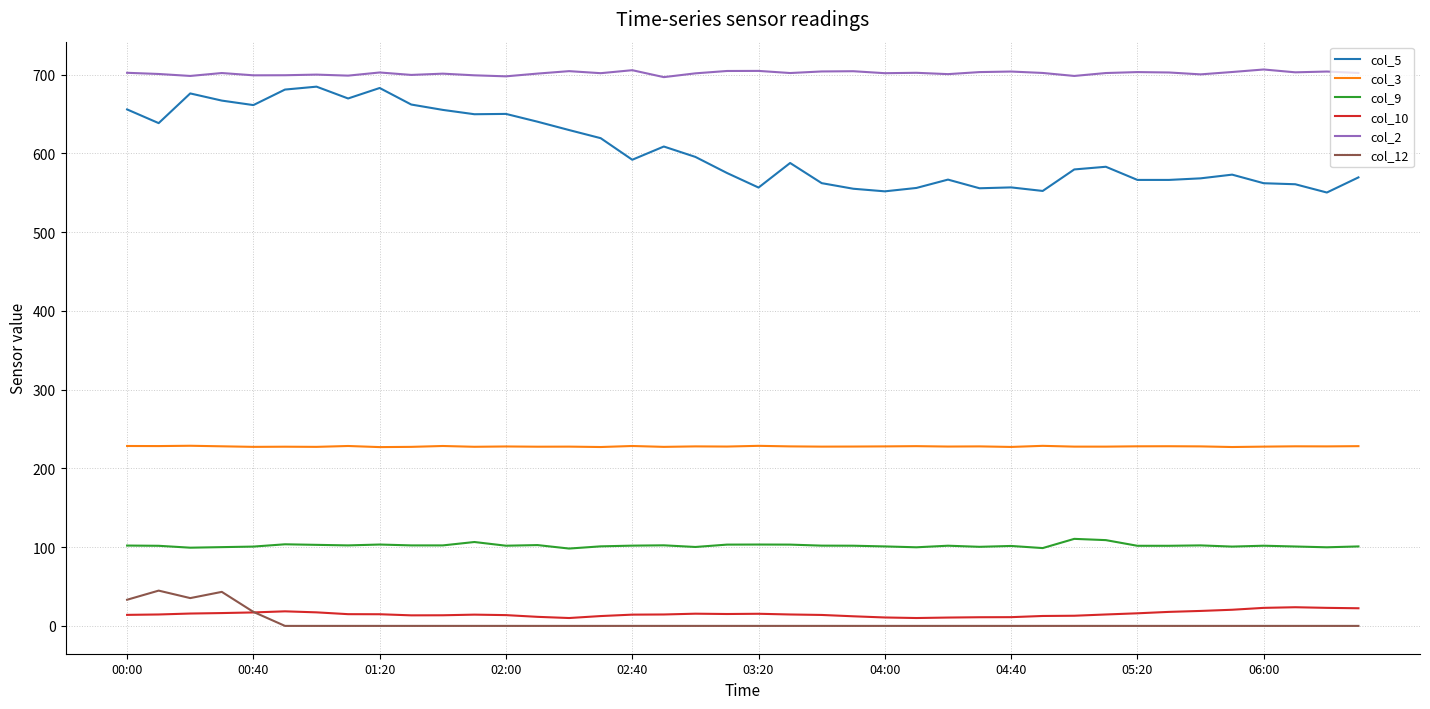

True or false: col_9 and col_5 cross at least once.

False